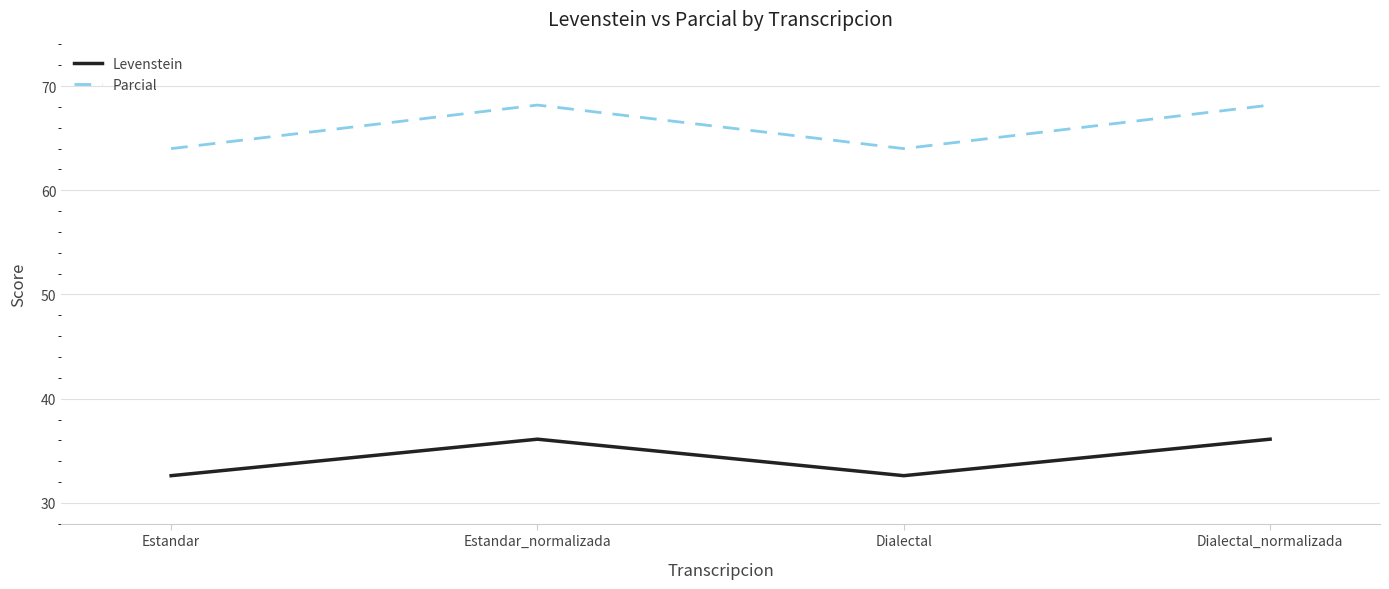

Does the chart display data point markers on the line(s)?

No